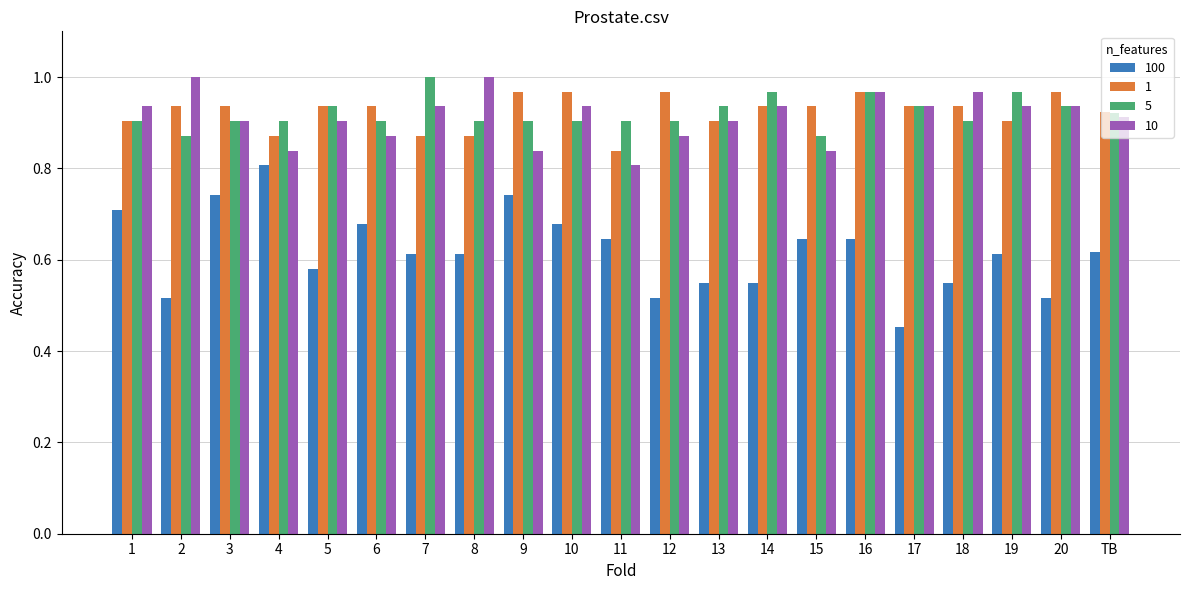

What is the label of the 15th bar from the left?

15